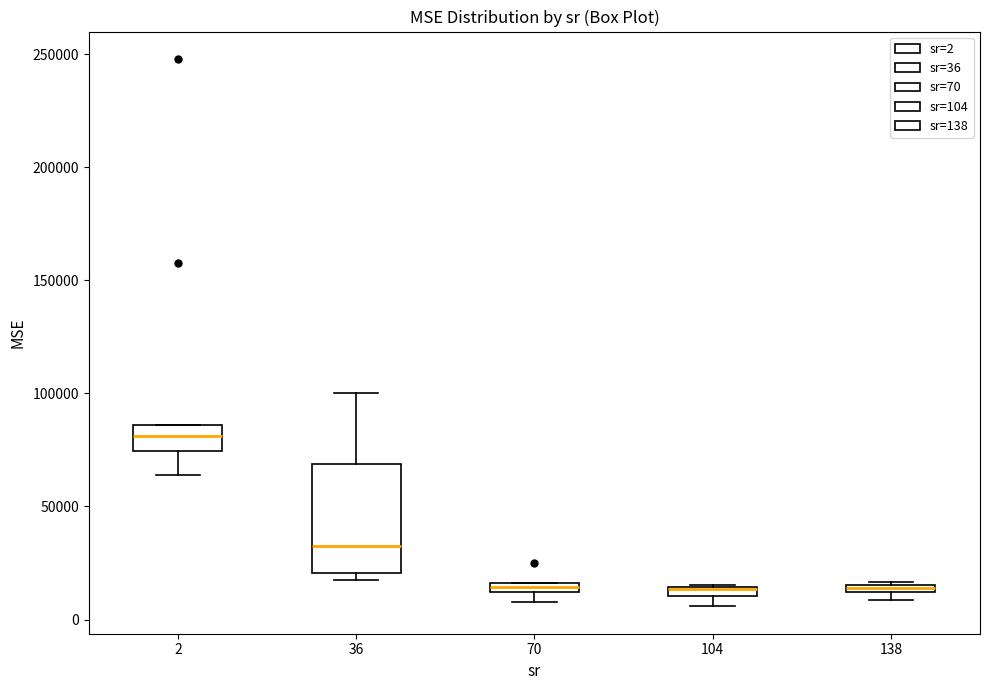

Where is the lower edge of the box at x = 138 on the y-axis? The values are not printed on the chart, so give them approximately, as read against the axis.

10000